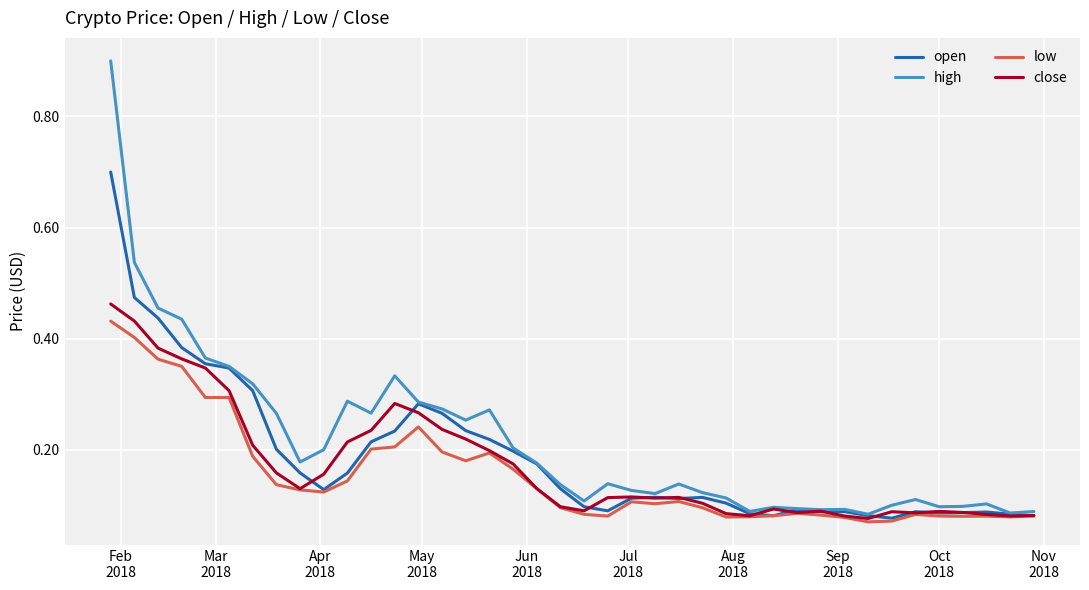

In high, how many points are higher than both neighbors (excluding endpoints)?

9